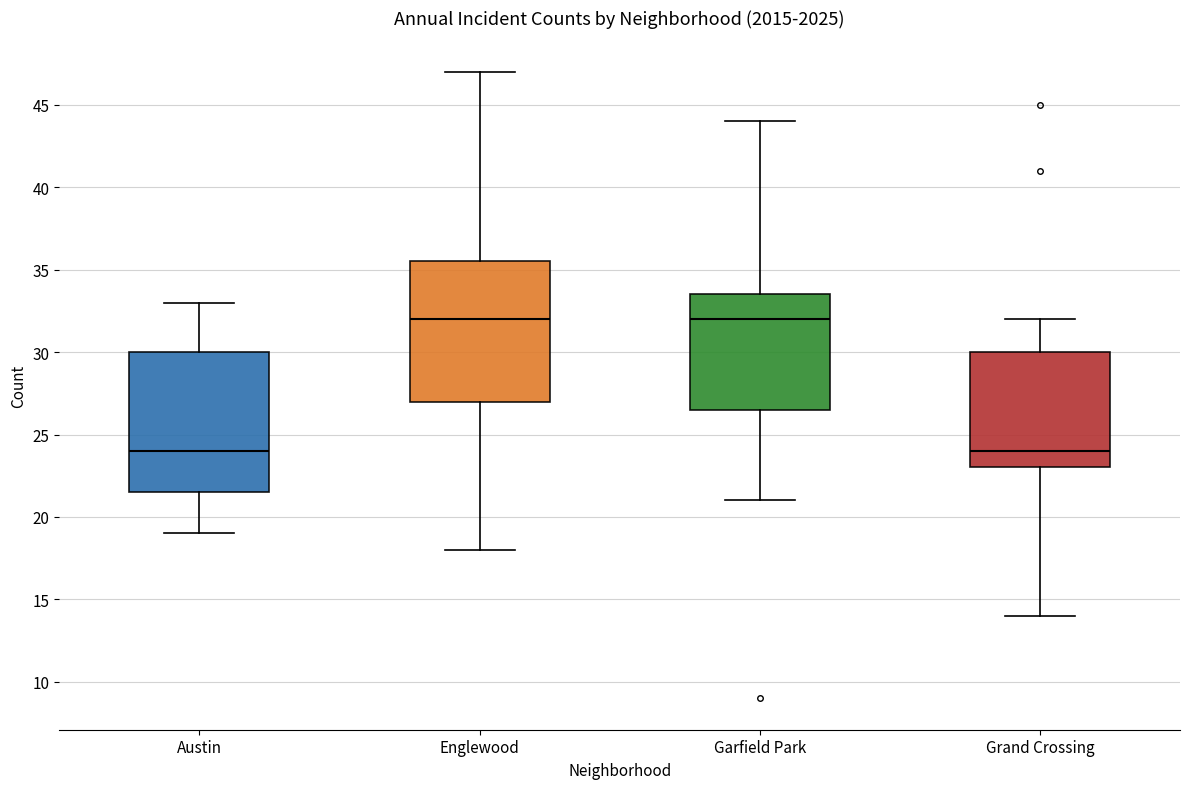

Where does the upper whisker of the box for Grand Crossing end on the y-axis? The values are not printed on the chart, so give them approximately, as read against the axis.

32.0